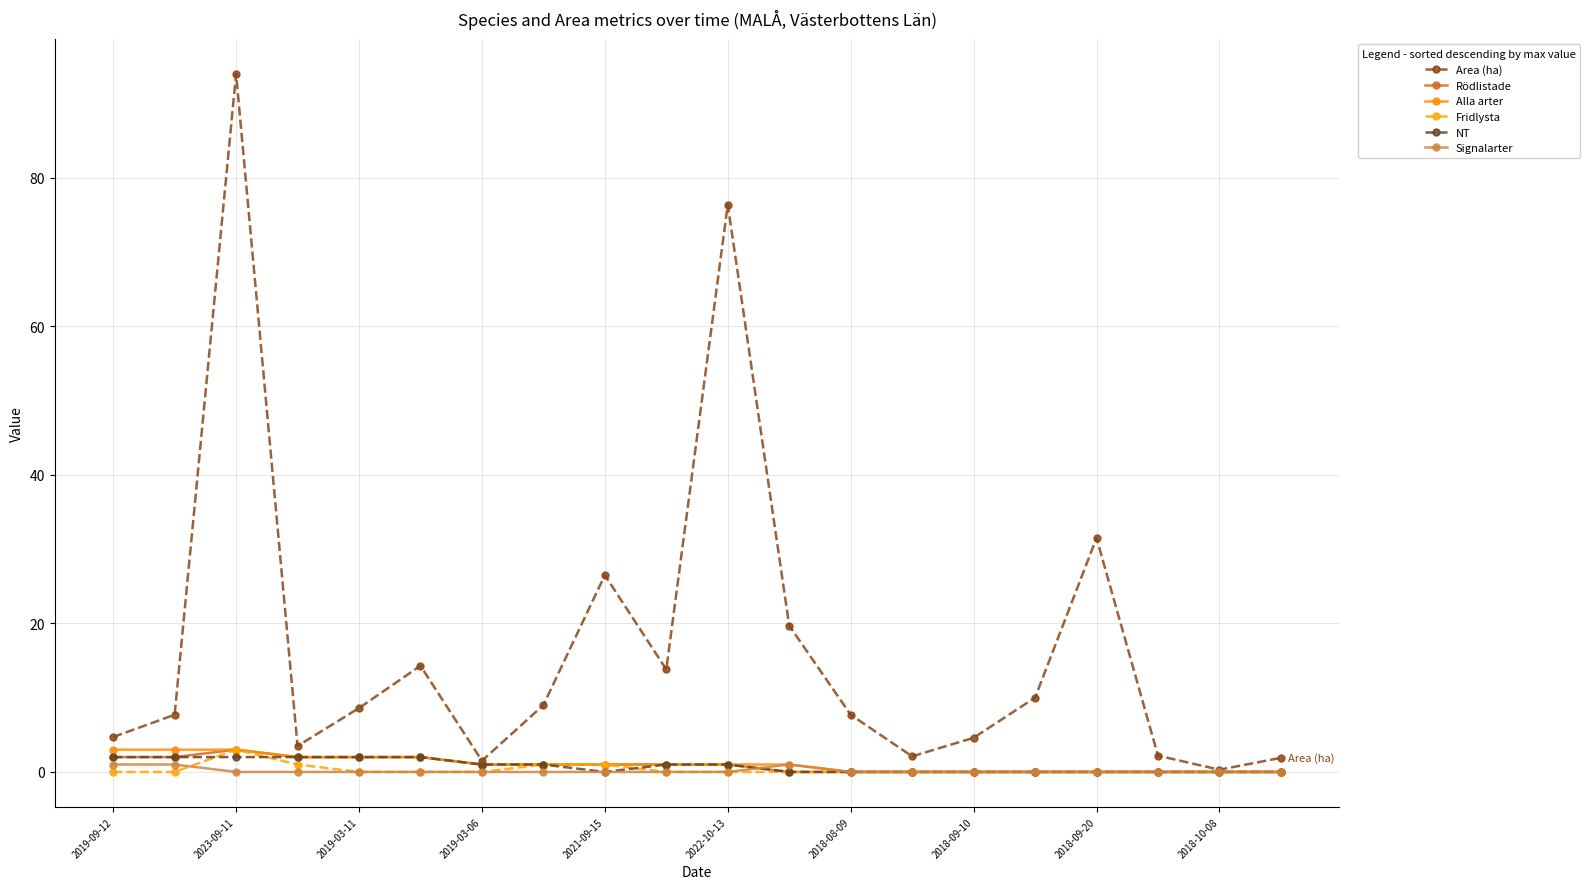

Which series has the largest total across all categories?

Area (ha)